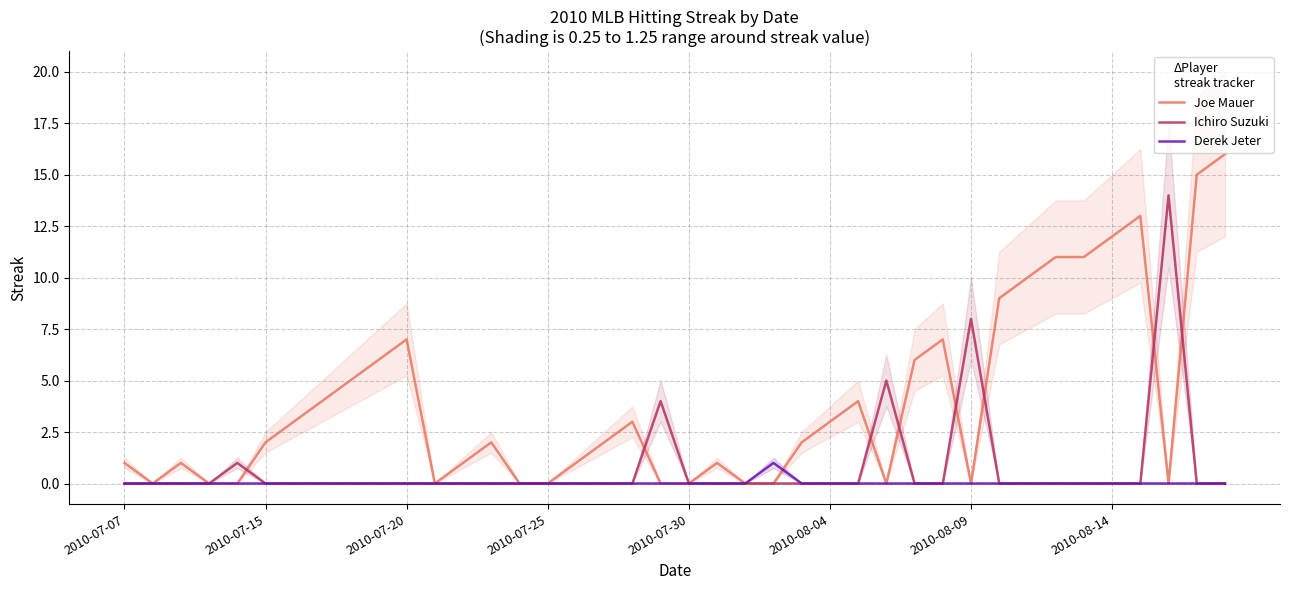

The Joe Mauer series shows 0 at 2010-08-09. True or false?

True